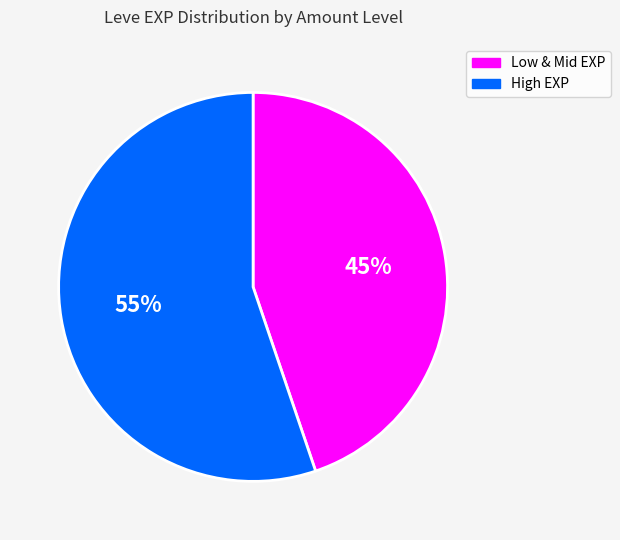

Approximately how many times larger is the value at High EXP compared to Low & Mid EXP?

1.2